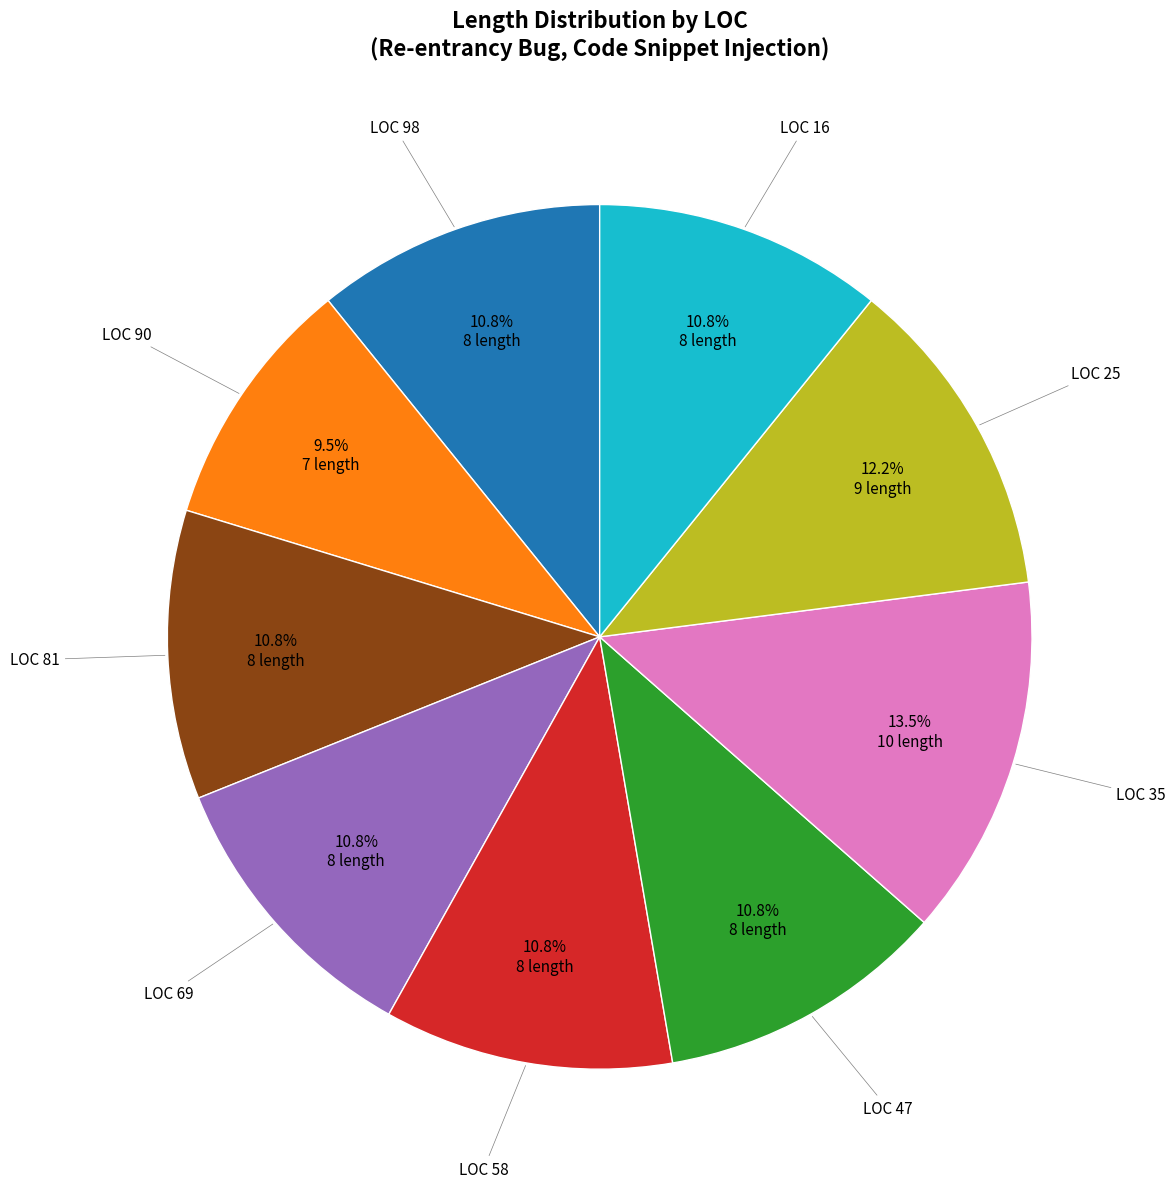

Is there a majority slice in this chart?

No